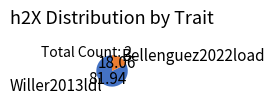

Between Willer2013ldl and Bellenguez2022load, which is larger?

Willer2013ldl